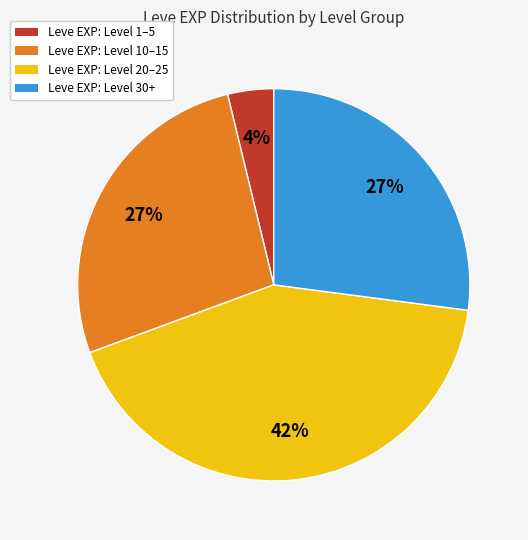

To the nearest percent, what is the average slice percentage?

25%